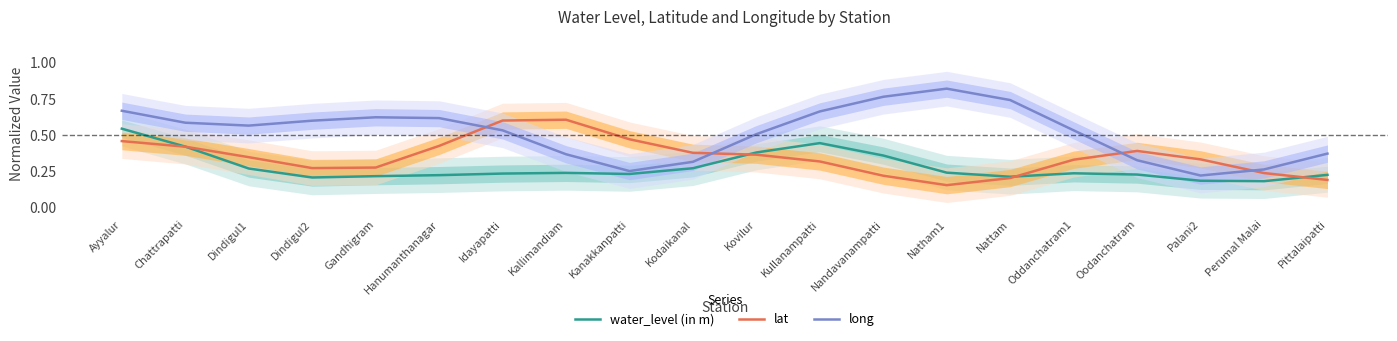

Which series has the largest range (max minus min)?

long